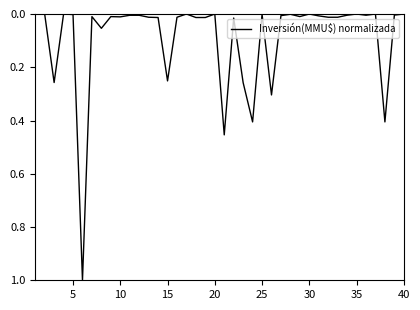

What is the difference between the maximum and minimum values?

1.0